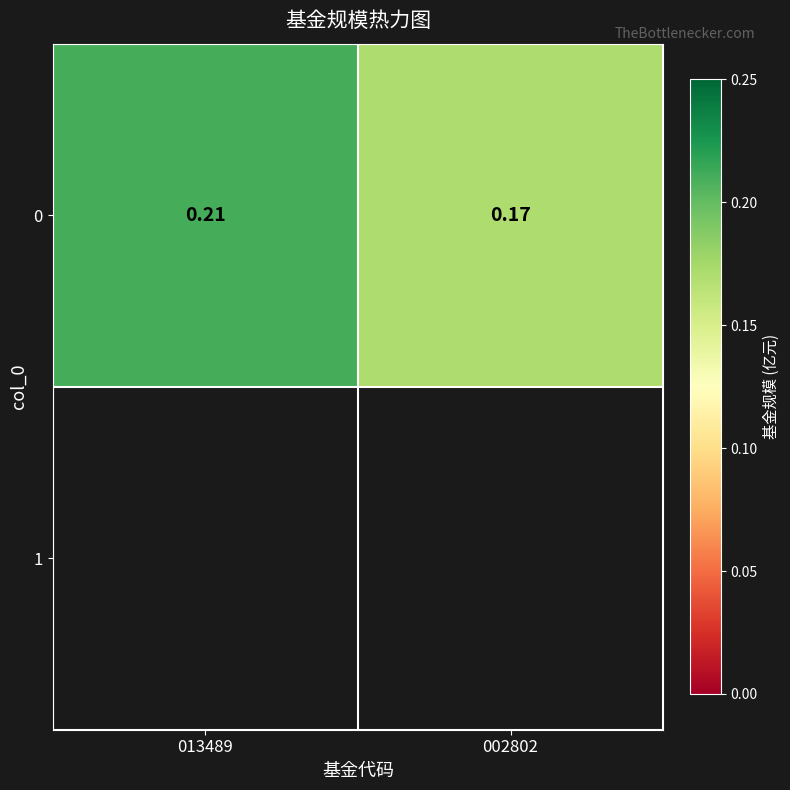

Which category has the highest value across all series?

013489